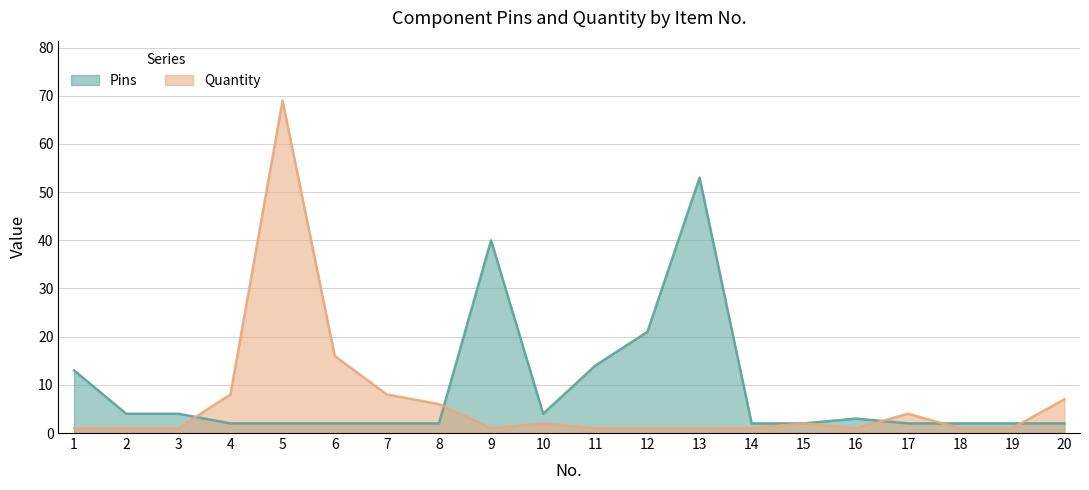

How many values in the Pins series exceed 2?

9